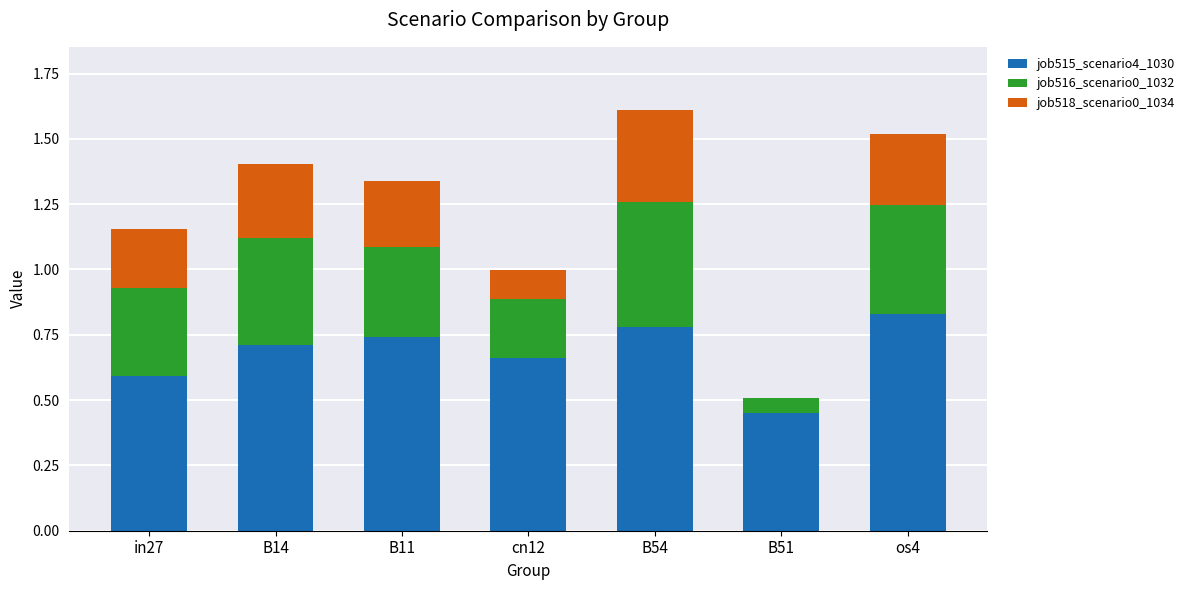

What is the total value across all series at B54?

1.6